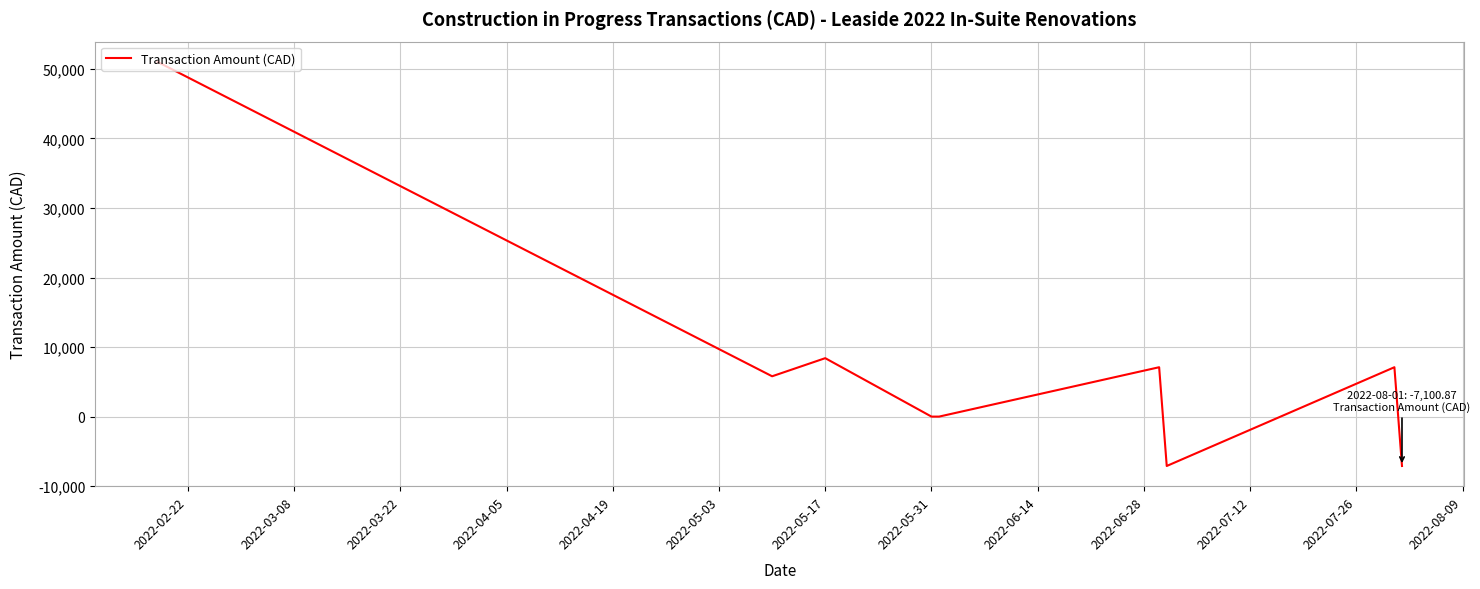

What is the maximum value shown in the chart?

51020.6